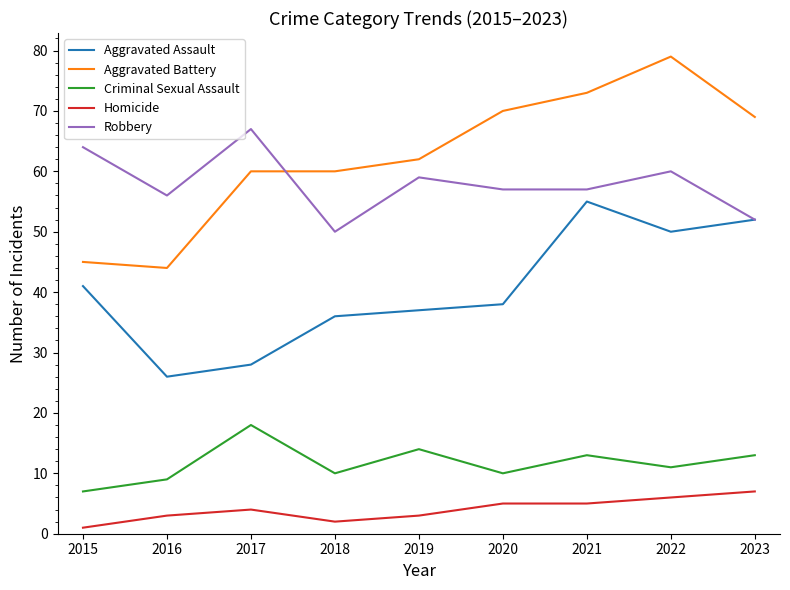

What is the total value across all series at 2022?

206